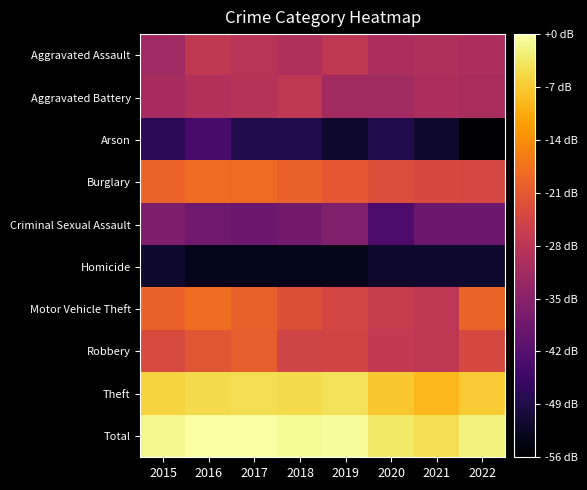

Which label corresponds to the smallest value in the chart?

2022